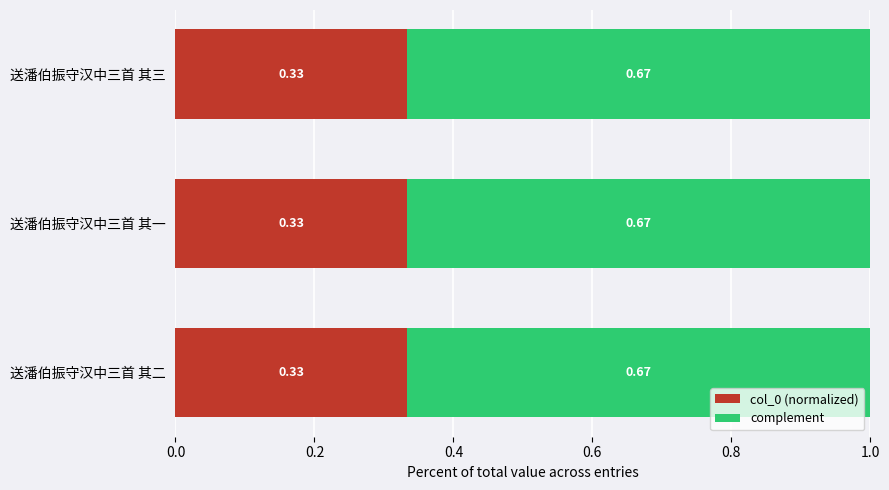

What is the total value across all series at 送潘伯振守汉中三首 其二?

1.0